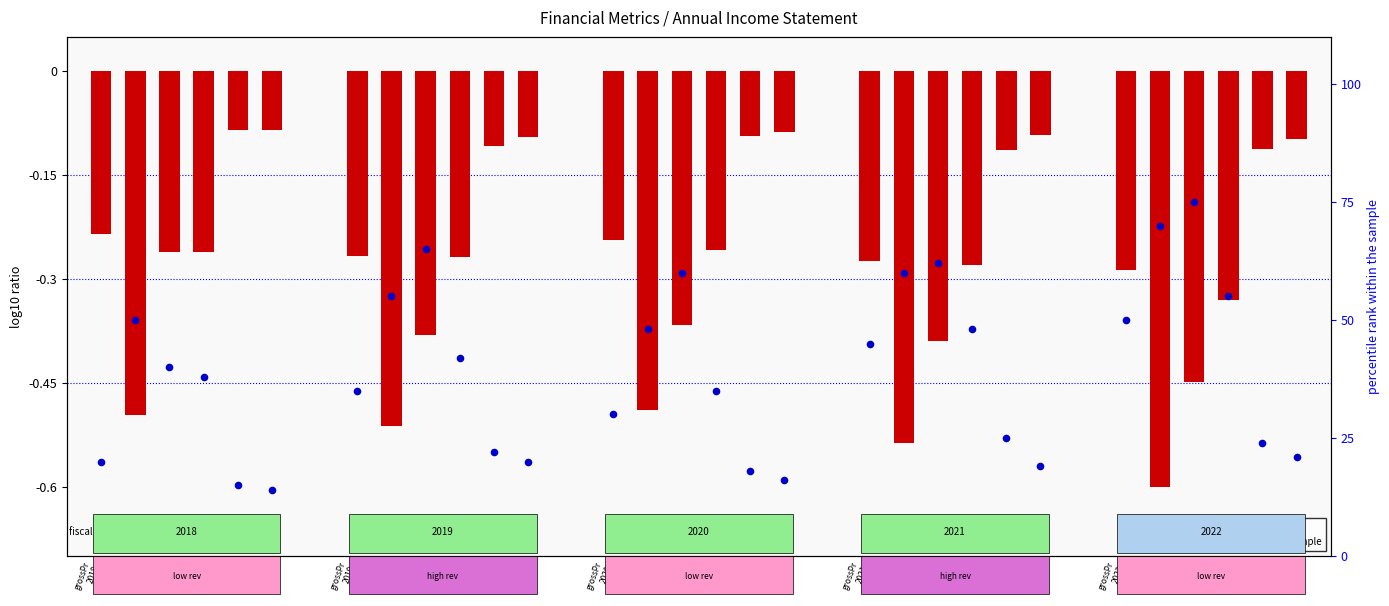

Which series reaches the maximum Y coordinate?

percentile rank within the sample